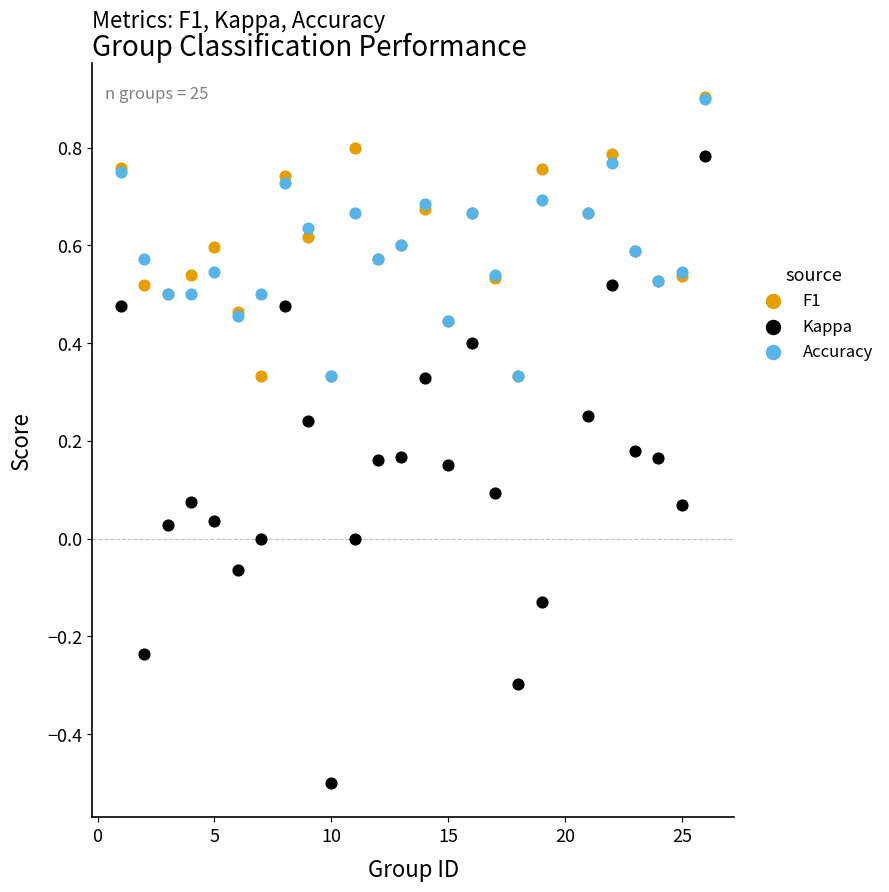

Which series contains the lowest Y value?

Kappa